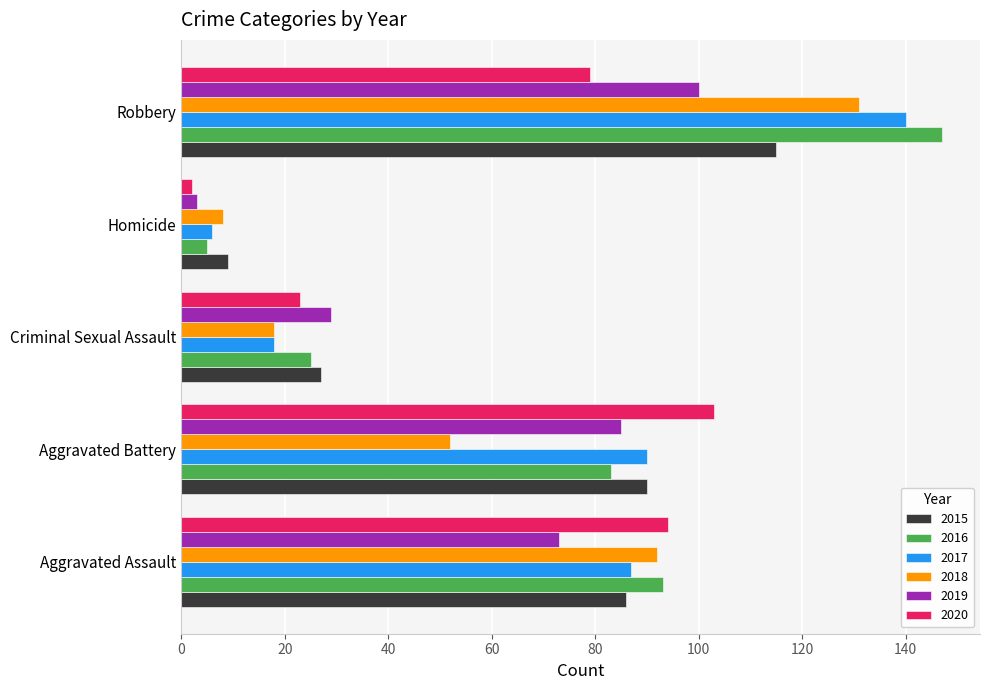

At which label is 2018 closest to 69?

Aggravated Battery